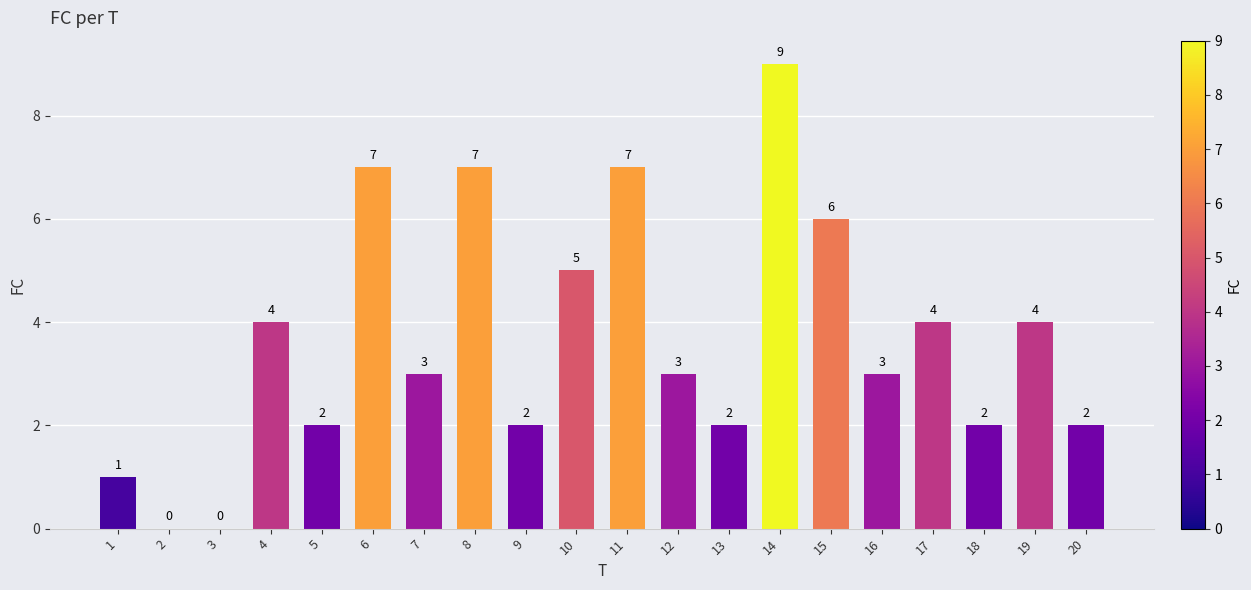

Count the number of categories in the chart.

20